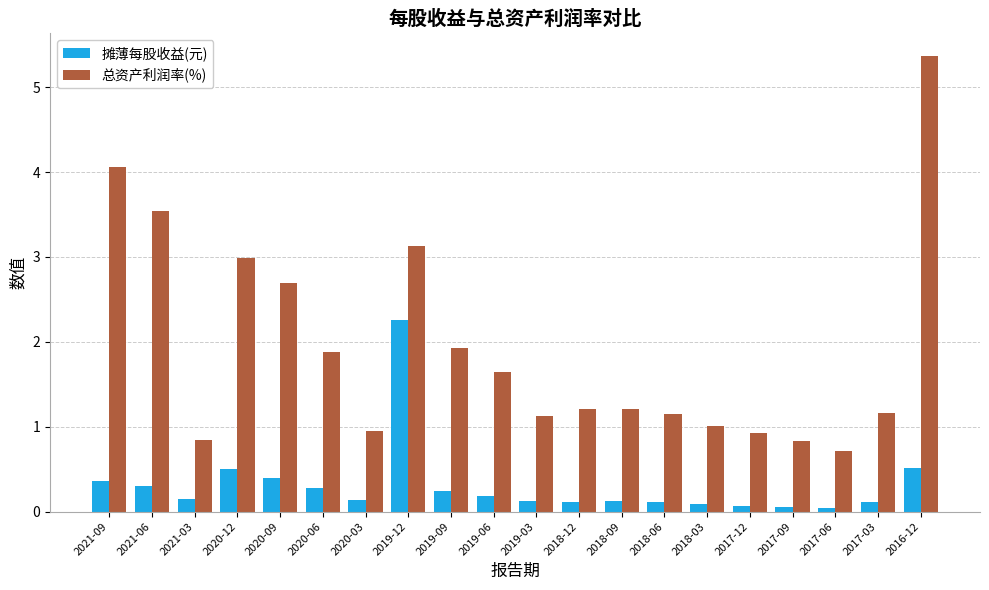

What is the label of the 20th bar from the left?

2016-12